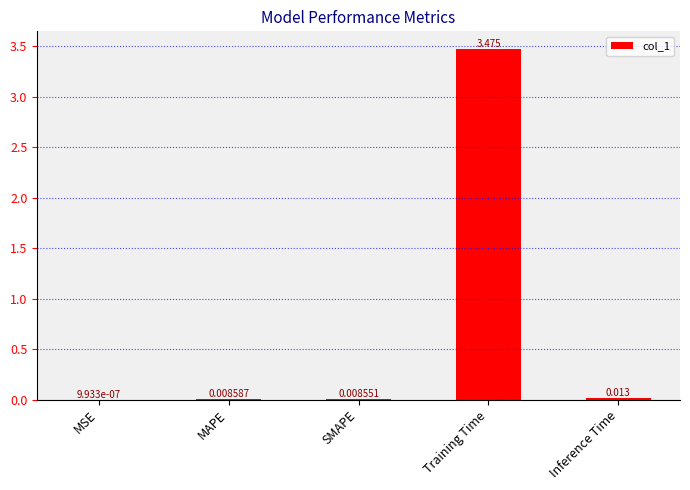

Between MAPE and Inference Time, which is larger?

Inference Time